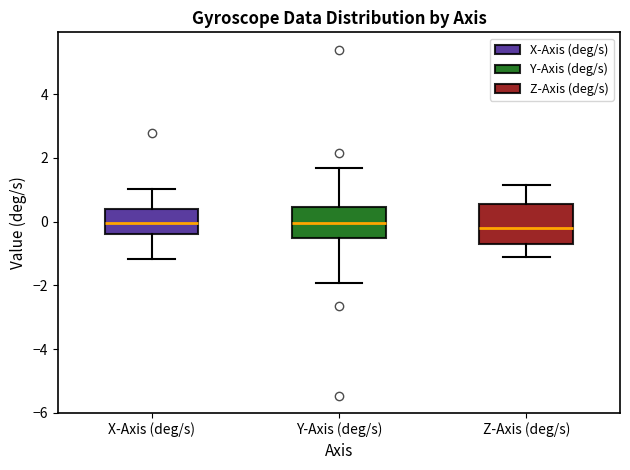

Where is the upper edge of the box for Z-Axis (deg/s) on the y-axis? The values are not printed on the chart, so give them approximately, as read against the axis.

0.6